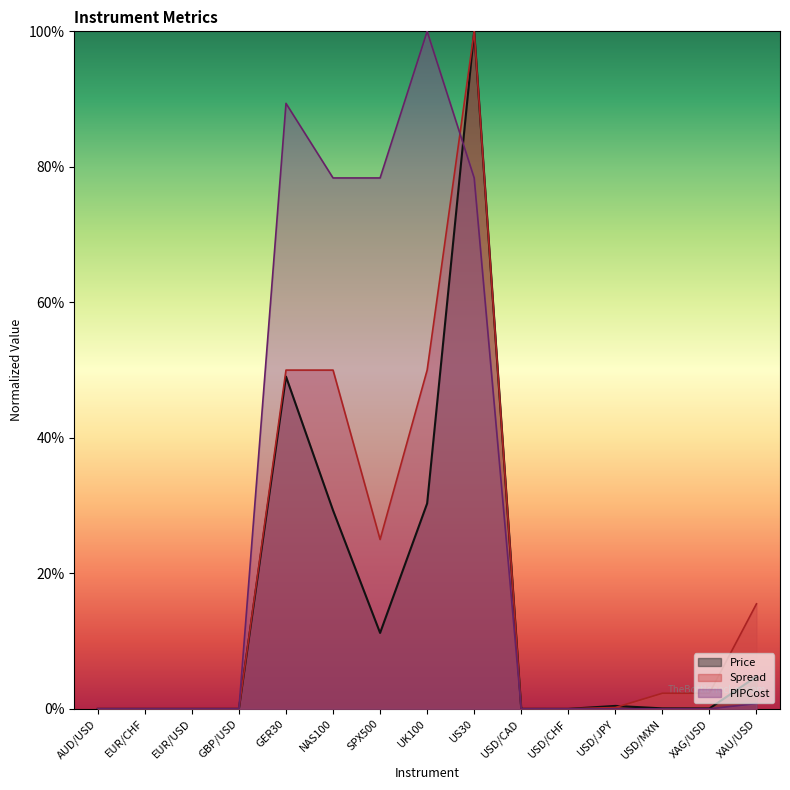

What are all the series names shown in the legend?

Price, Spread, PIPCost